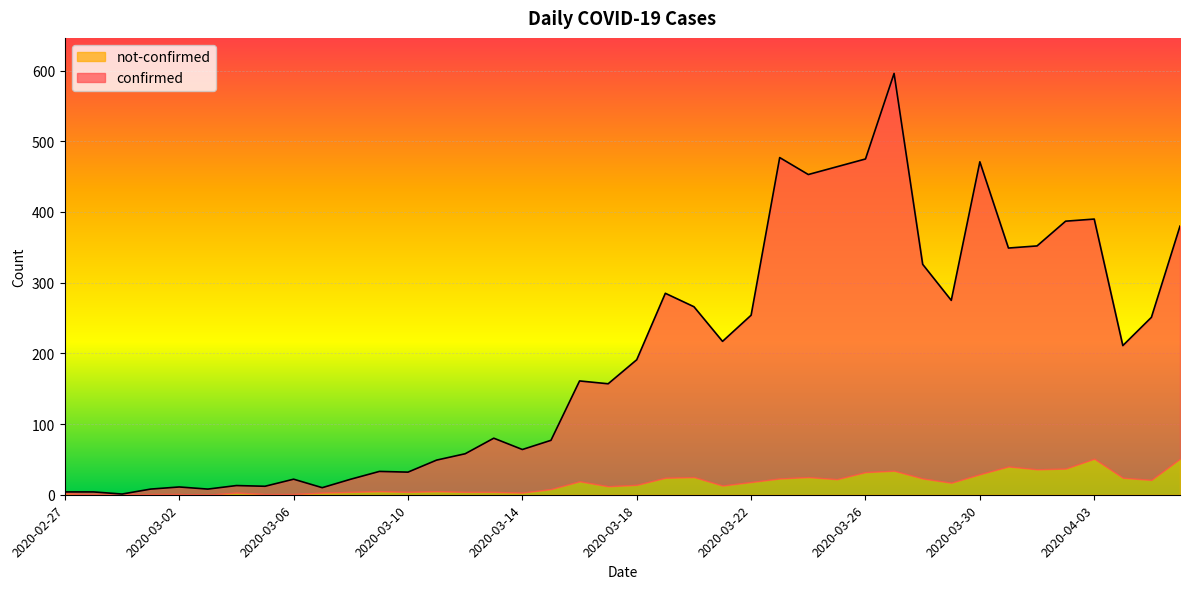

At which category does the data reach its first local valley?

2020-02-29